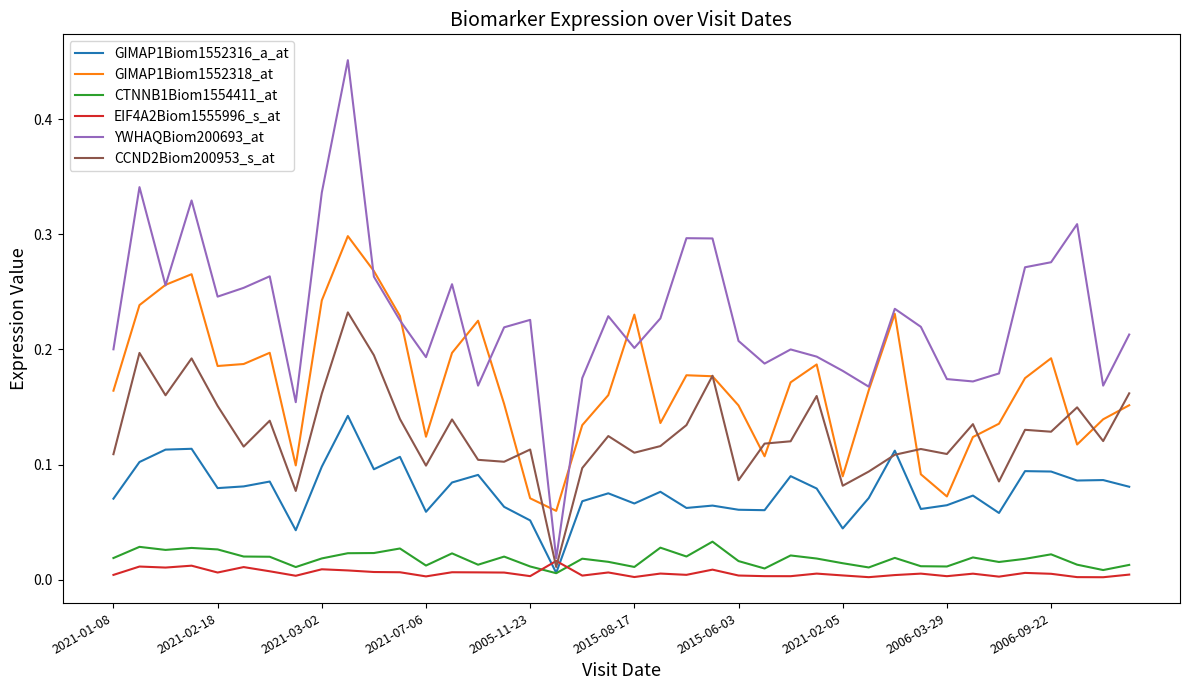

Which series has the widest spread of values?

YWHAQBiom200693_at